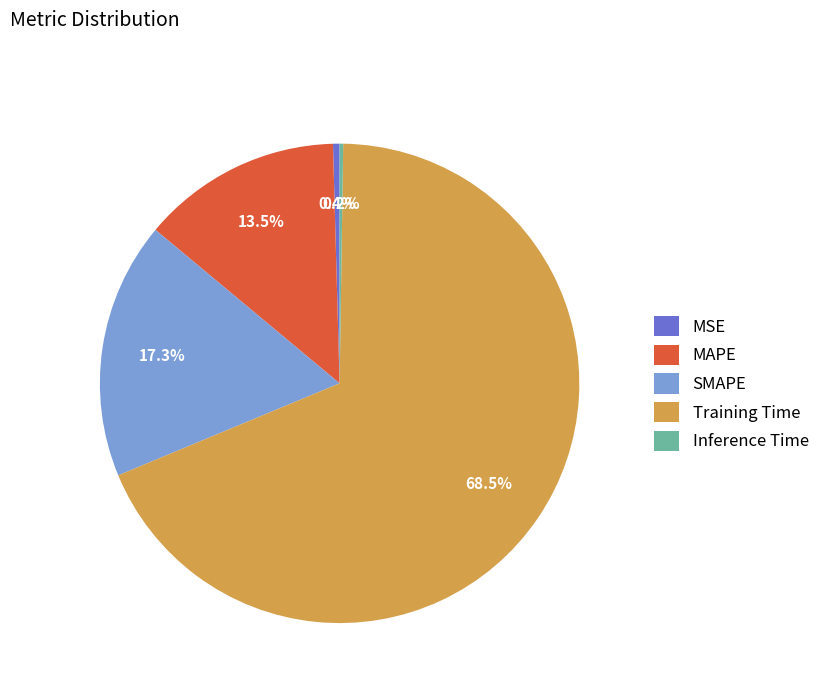

Which has a higher value, SMAPE or MAPE?

SMAPE